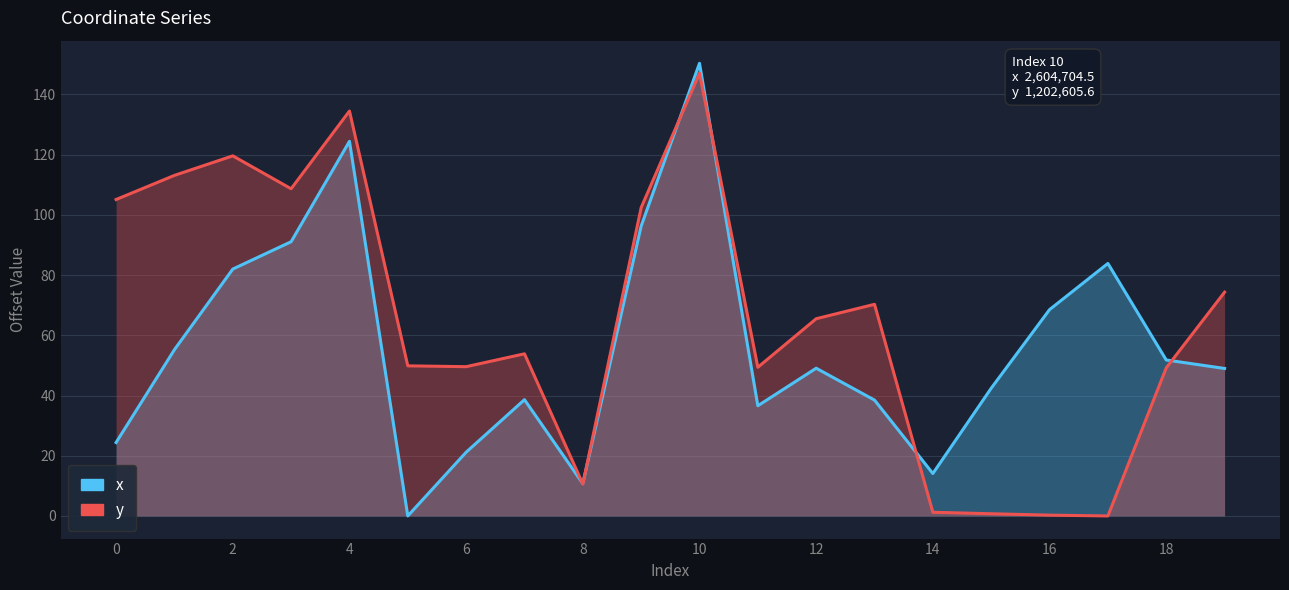

Which series ends up on top after the final intersection of x and y?

y